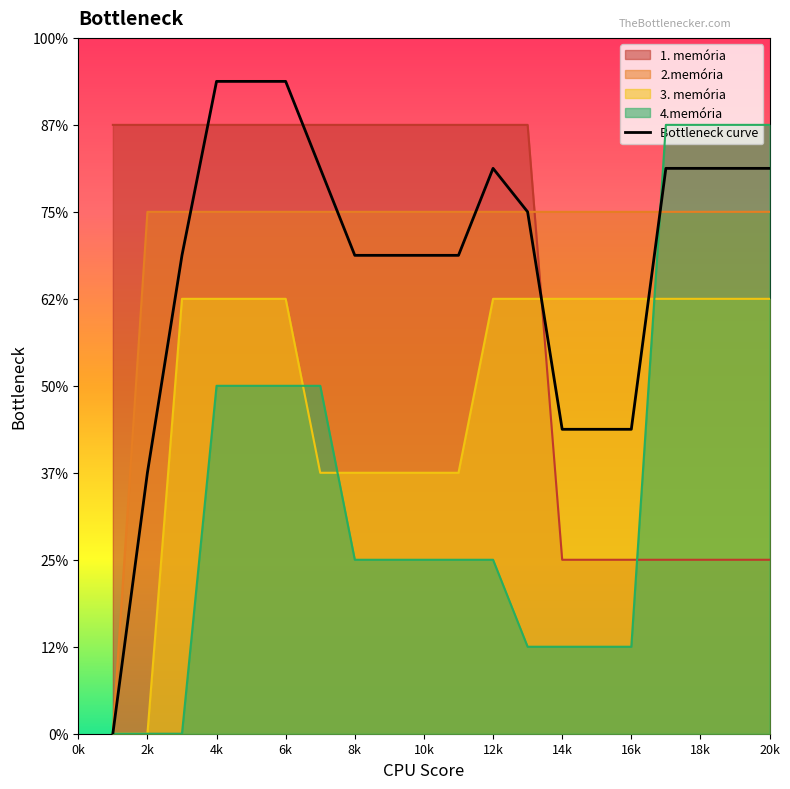

What is the difference between the highest and lowest values at 3?

7